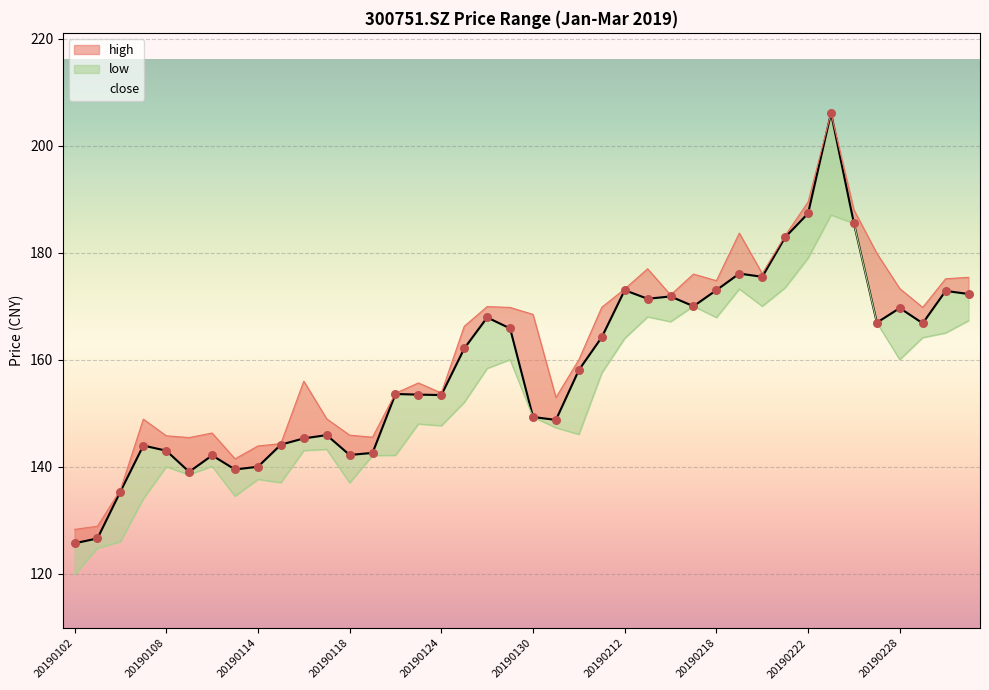

At how many categories does at least one series exceed 165?

21